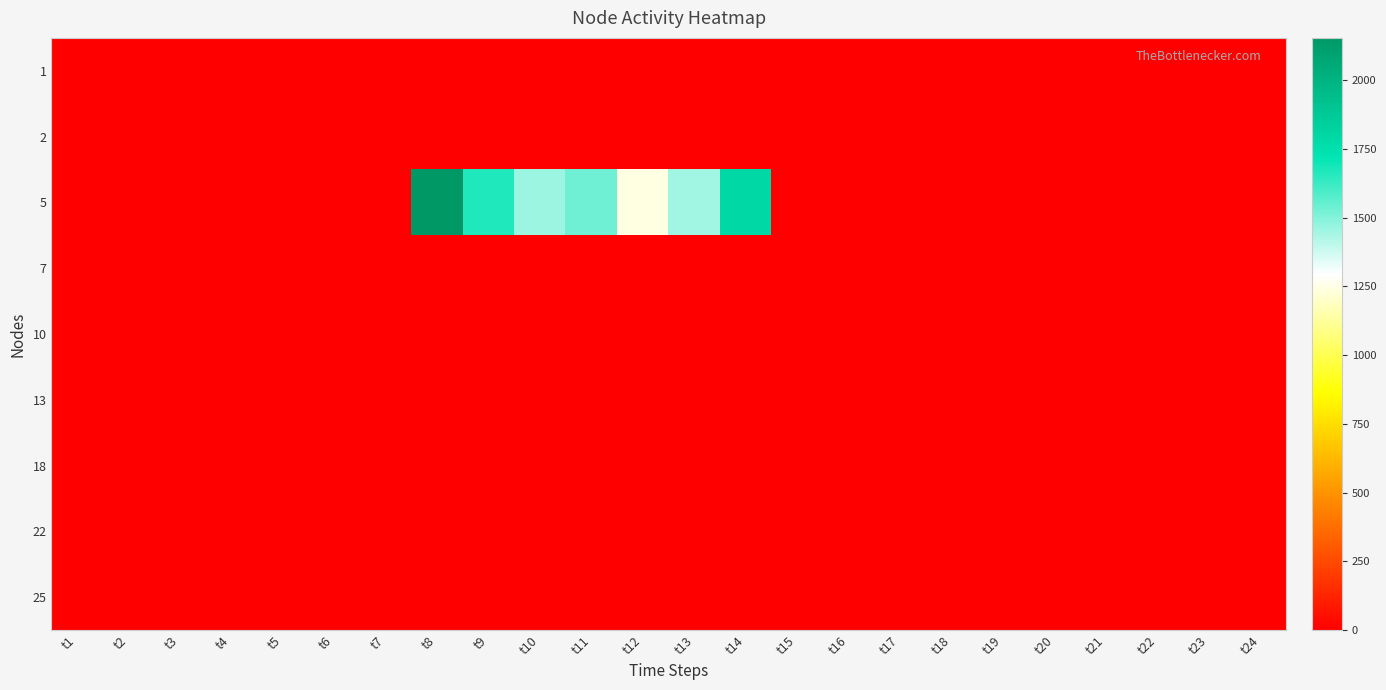

Reading left to right, list all the values displayed in this chart.

1: t1=0.0	t2=0.0	t3=0.0	t4=0.0	t5=0.0	t6=0.0	t7=0.0	t8=0.0	t9=0.0	t10=0.0	t11=0.0	t12=0.0	t13=0.0	t14=0.0	t15=0.0	t16=0.0	t17=0.0	t18=0.0	t19=0.0	t20=0.0	t21=0.0	t22=0.0	t23=0.0	t24=0.0
2: t1=0.0	t2=0.0	t3=0.0	t4=0.0	t5=0.0	t6=0.0	t7=0.0	t8=0.0	t9=0.0	t10=0.0	t11=0.0	t12=0.0	t13=0.0	t14=0.0	t15=0.0	t16=0.0	t17=0.0	t18=0.0	t19=0.0	t20=0.0	t21=0.0	t22=0.0	t23=0.0	t24=0.0
5: t1=0.0	t2=0.0	t3=0.0	t4=0.0	t5=0.0	t6=0.0	t7=0.0	t8=2154.0	t9=1669.1	t10=1457.8	t11=1532.4	t12=1243.6	t13=1448.7	t14=1793.7	t15=0.0	t16=0.0	t17=0.0	t18=0.0	t19=0.0	t20=0.0	t21=0.0	t22=0.0	t23=0.0	t24=0.0
7: t1=0.0	t2=0.0	t3=0.0	t4=0.0	t5=0.0	t6=0.0	t7=0.0	t8=0.0	t9=0.0	t10=0.0	t11=0.0	t12=0.0	t13=0.0	t14=0.0	t15=0.0	t16=0.0	t17=0.0	t18=0.0	t19=0.0	t20=0.0	t21=0.0	t22=0.0	t23=0.0	t24=0.0
10: t1=0.0	t2=0.0	t3=0.0	t4=0.0	t5=0.0	t6=0.0	t7=0.0	t8=0.0	t9=0.0	t10=0.0	t11=0.0	t12=0.0	t13=0.0	t14=0.0	t15=0.0	t16=0.0	t17=0.0	t18=0.0	t19=0.0	t20=0.0	t21=0.0	t22=0.0	t23=0.0	t24=0.0
13: t1=0.0	t2=0.0	t3=0.0	t4=0.0	t5=0.0	t6=0.0	t7=0.0	t8=0.0	t9=0.0	t10=0.0	t11=0.0	t12=0.0	t13=0.0	t14=0.0	t15=0.0	t16=0.0	t17=0.0	t18=0.0	t19=0.0	t20=0.0	t21=0.0	t22=0.0	t23=0.0	t24=0.0
18: t1=0.0	t2=0.0	t3=0.0	t4=0.0	t5=0.0	t6=0.0	t7=0.0	t8=0.0	t9=0.0	t10=0.0	t11=0.0	t12=0.0	t13=0.0	t14=0.0	t15=0.0	t16=0.0	t17=0.0	t18=0.0	t19=0.0	t20=0.0	t21=0.0	t22=0.0	t23=0.0	t24=0.0
22: t1=0.0	t2=0.0	t3=0.0	t4=0.0	t5=0.0	t6=0.0	t7=0.0	t8=0.0	t9=0.0	t10=0.0	t11=0.0	t12=0.0	t13=0.0	t14=0.0	t15=0.0	t16=0.0	t17=0.0	t18=0.0	t19=0.0	t20=0.0	t21=0.0	t22=0.0	t23=0.0	t24=0.0
25: t1=0.0	t2=0.0	t3=0.0	t4=0.0	t5=0.0	t6=0.0	t7=0.0	t8=0.0	t9=0.0	t10=0.0	t11=0.0	t12=0.0	t13=0.0	t14=0.0	t15=0.0	t16=0.0	t17=0.0	t18=0.0	t19=0.0	t20=0.0	t21=0.0	t22=0.0	t23=0.0	t24=0.0